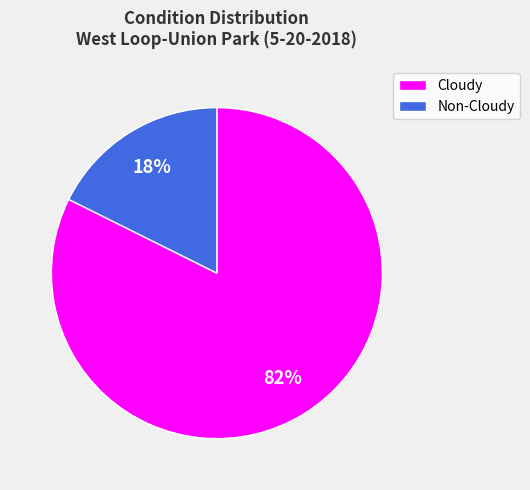

To the nearest percent, what percentage of the pie is Cloudy?

82%